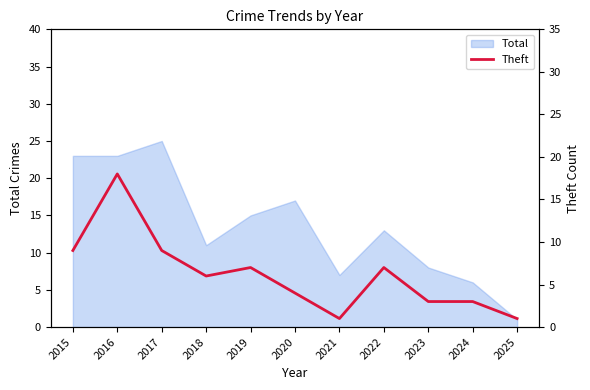

At which category does the data reach its first local valley?

2018